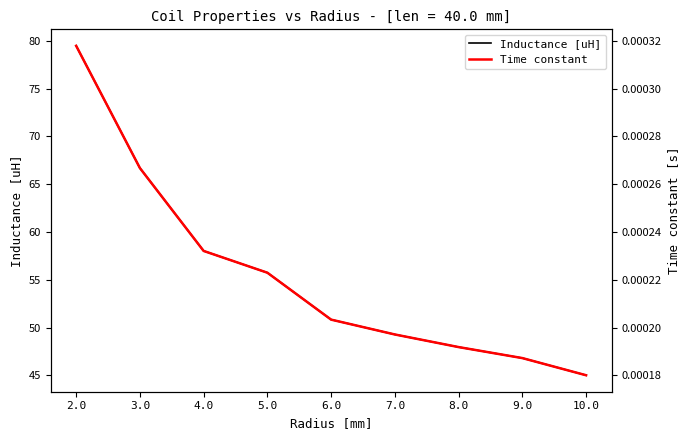

True or false: Time constant and Inductance [uH] cross at least once.

False